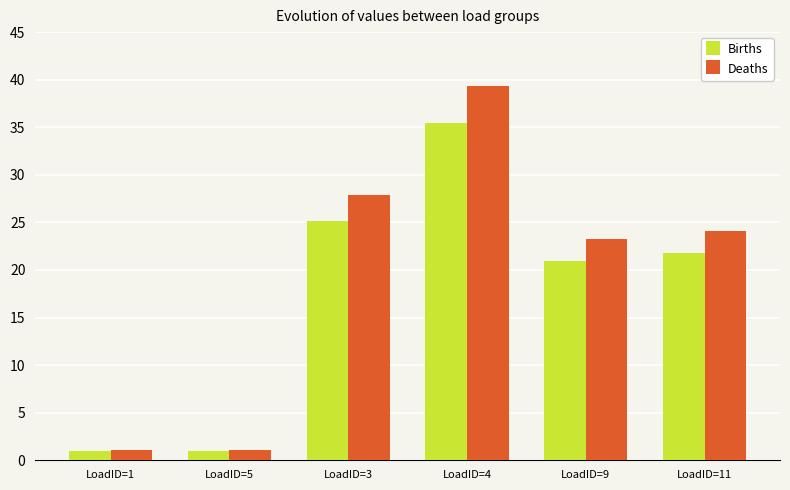

What is the sum of all Deaths values?

116.7